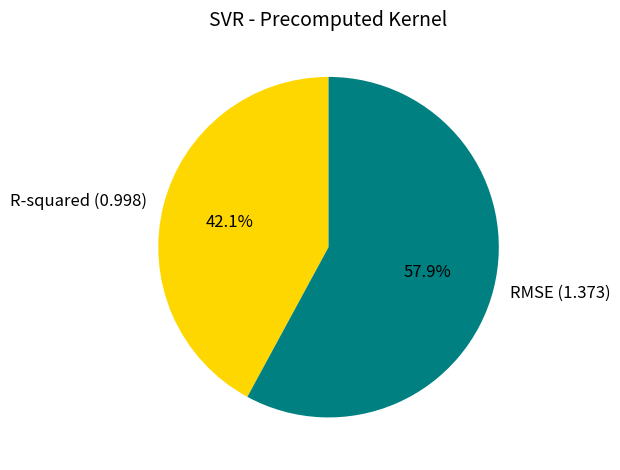

To the nearest percent, what is the difference between the largest and smallest slice percentages?

16%